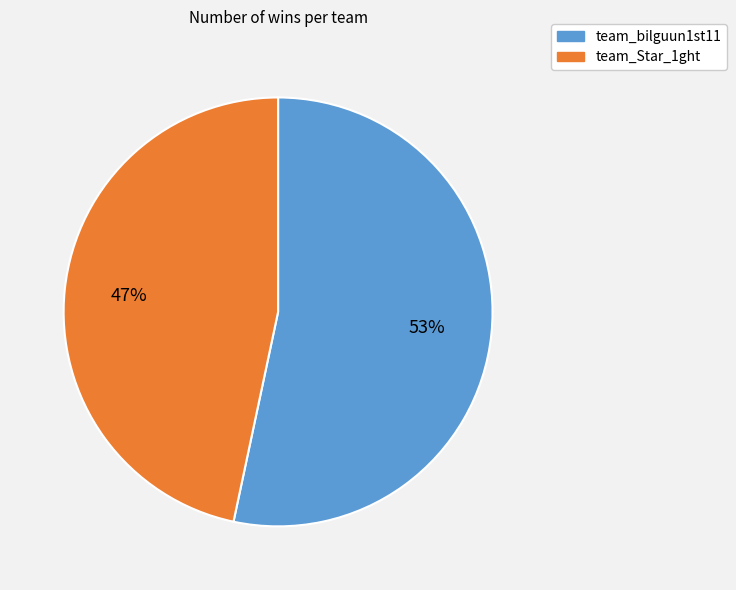

Does team_bilguun1st11 account for over 50% of the chart?

Yes